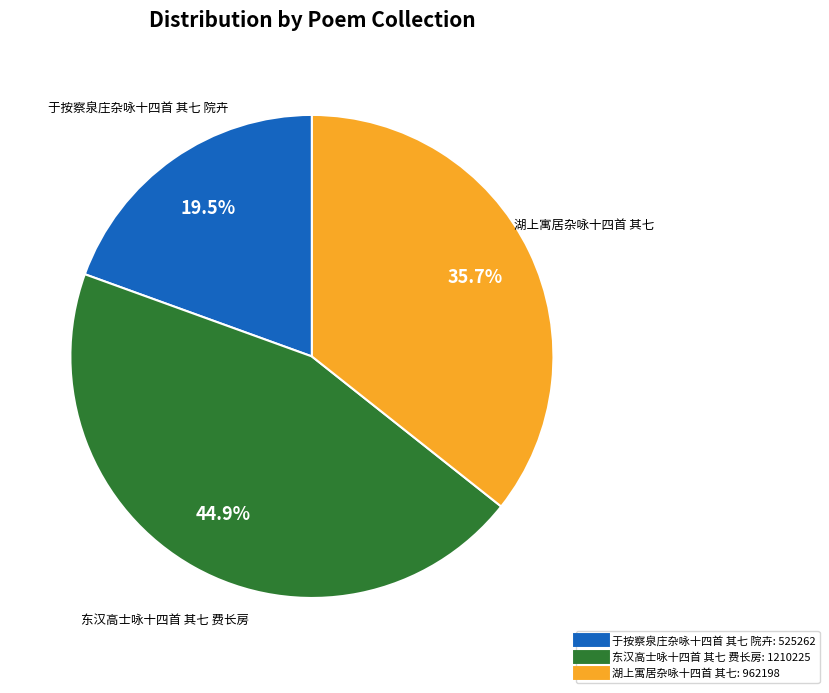

Do 湖上寓居杂咏十四首 其七 and 于按察泉庄杂咏十四首 其七 院卉 together represent more than half of the pie?

Yes